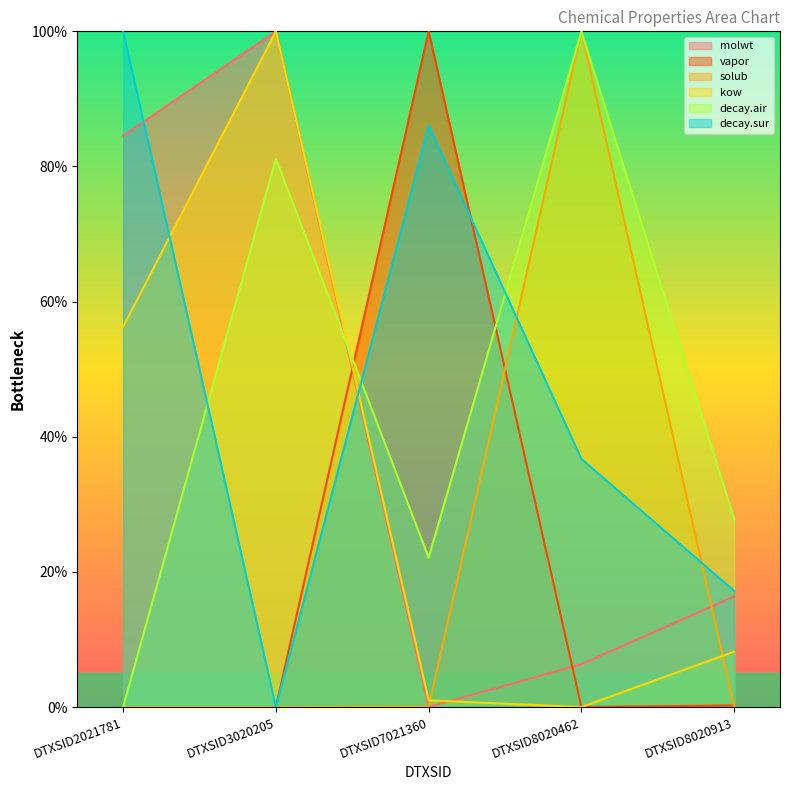

True or false: solub and molwt intersect in this chart.

True